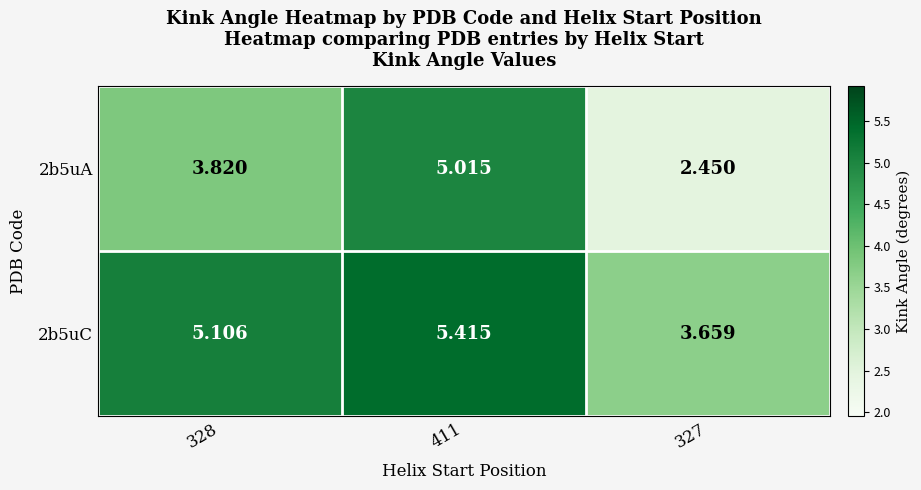

How many values in the 2b5uA series are below 3?

1